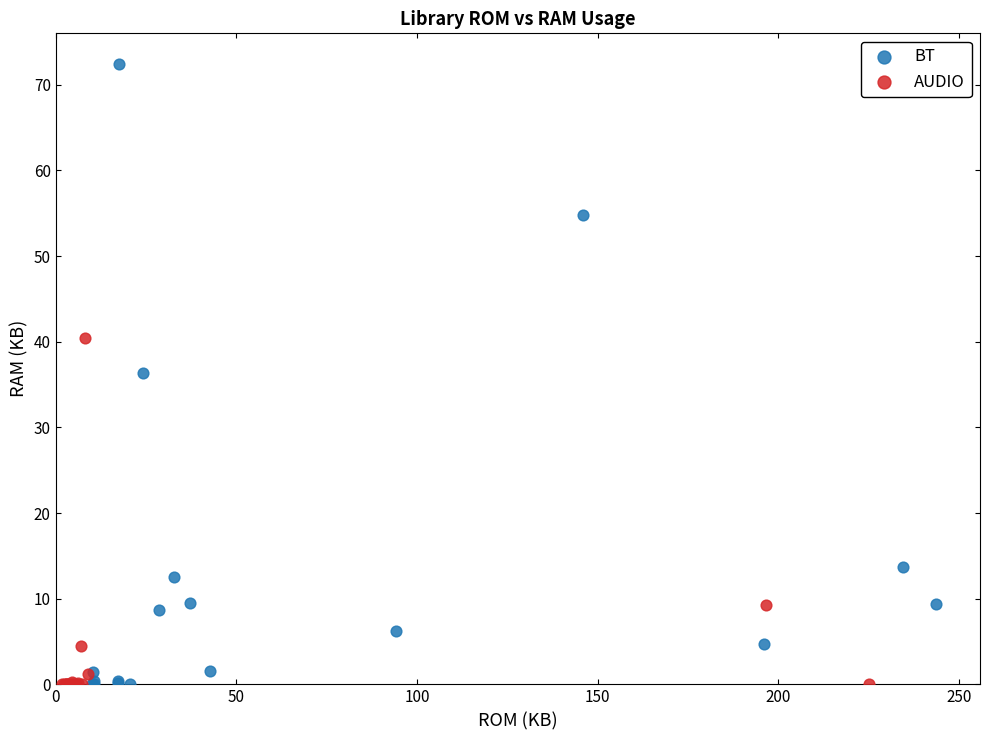

Which series has the largest Y range (max minus min)?

BT